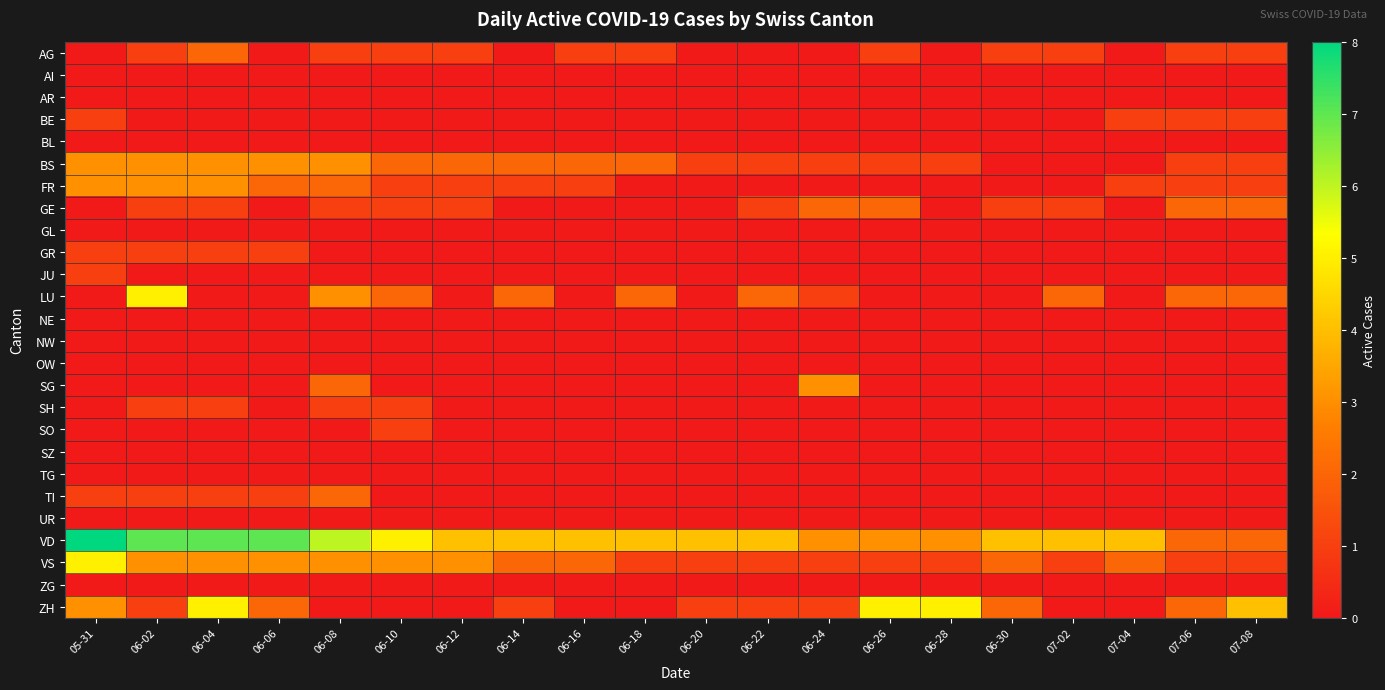

How many data points does each series have?

20